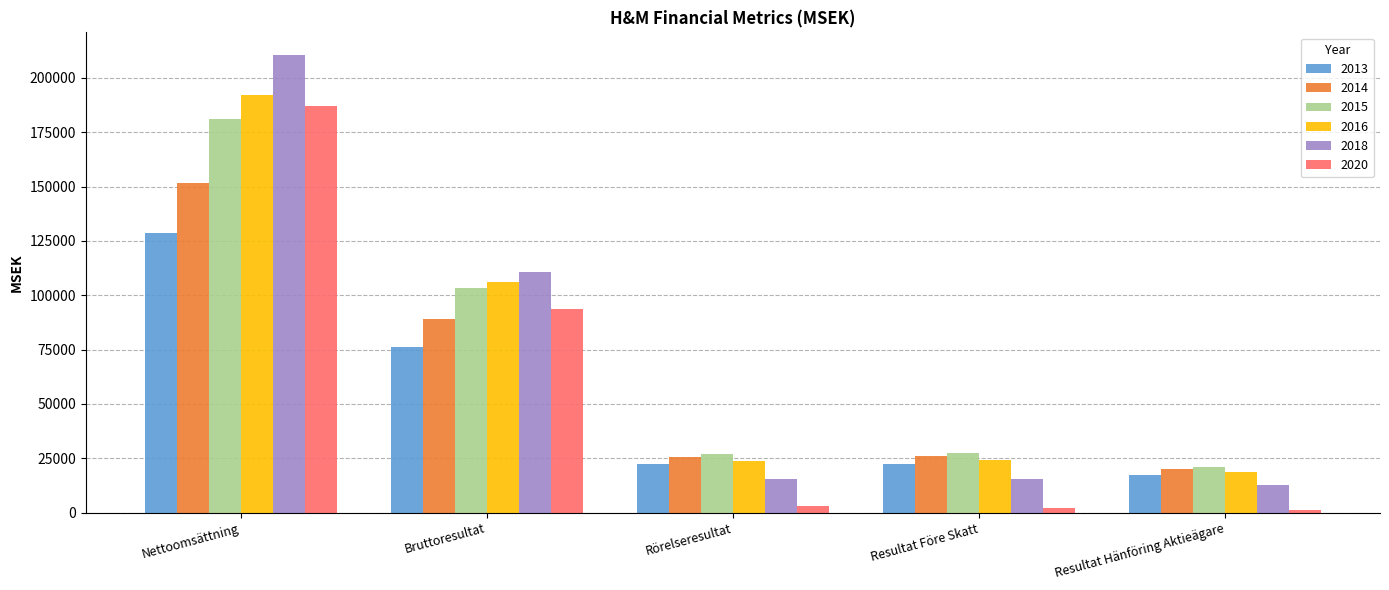

How many bars are there in each group?

6